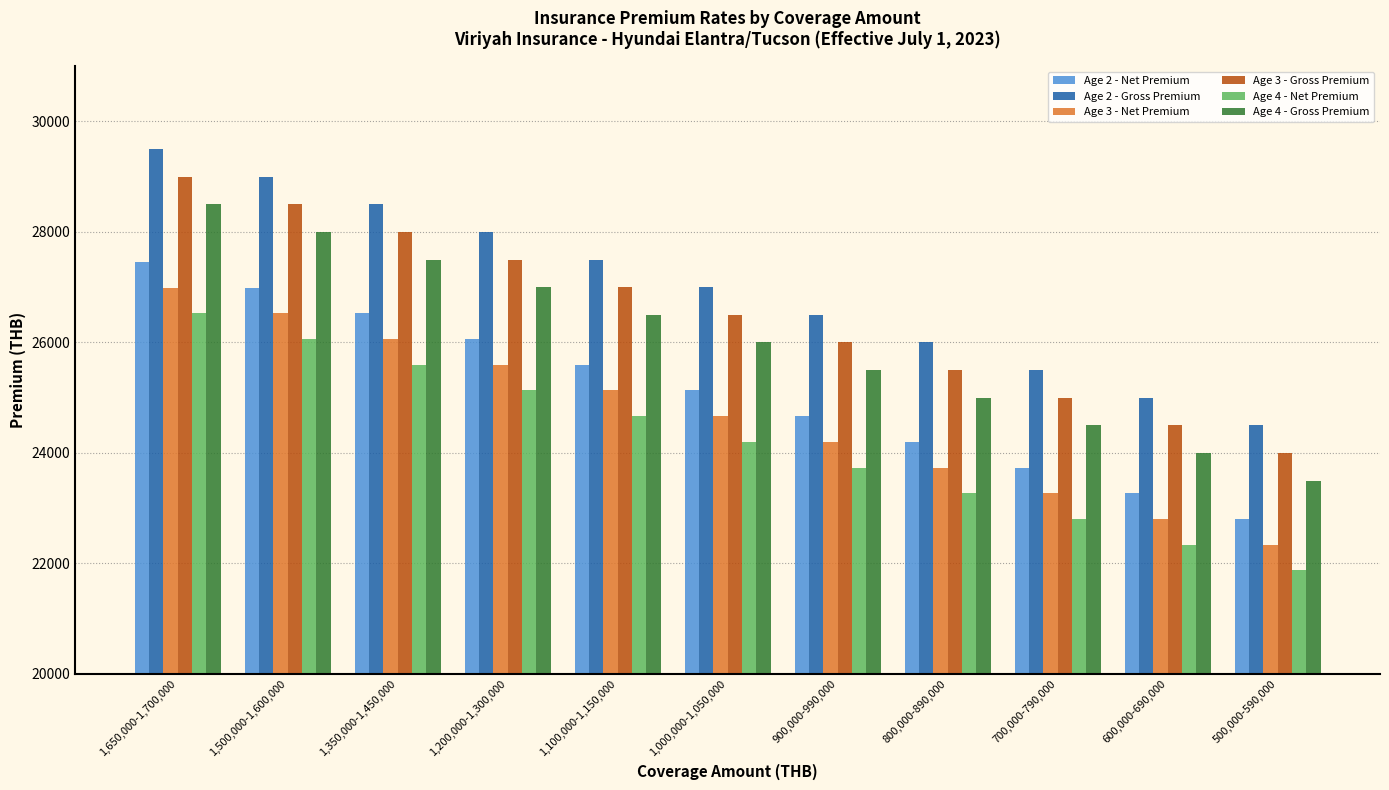

What are all the series names shown in the legend?

Age 2 - Net Premium, Age 2 - Gross Premium, Age 3 - Net Premium, Age 3 - Gross Premium, Age 4 - Net Premium, Age 4 - Gross Premium